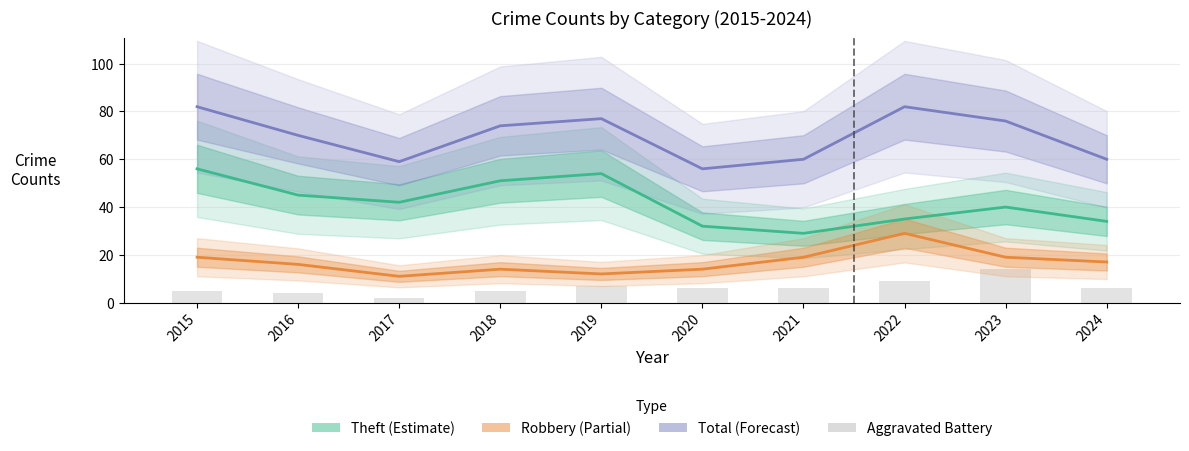

List the series in order of their overall mean, lowest first.

Aggravated Battery, Robbery, Theft, Total